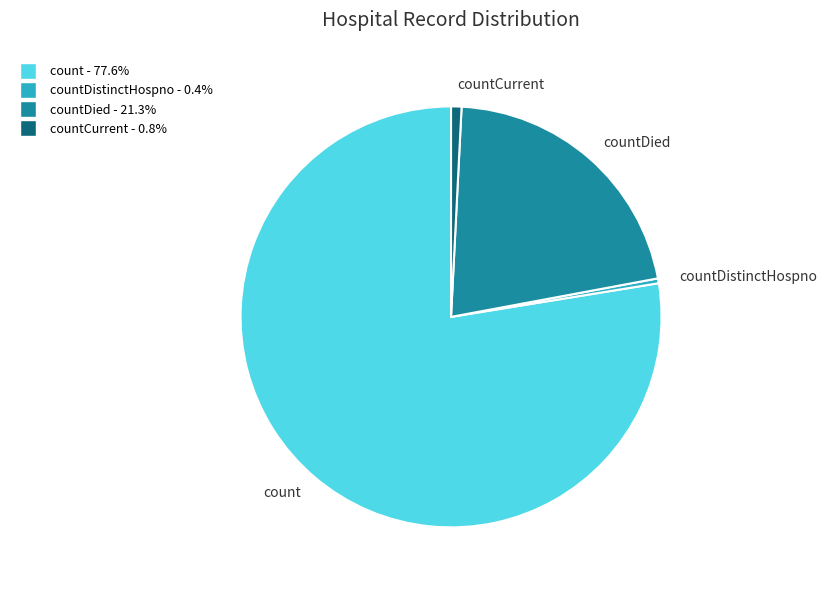

Which slice is the largest?

count